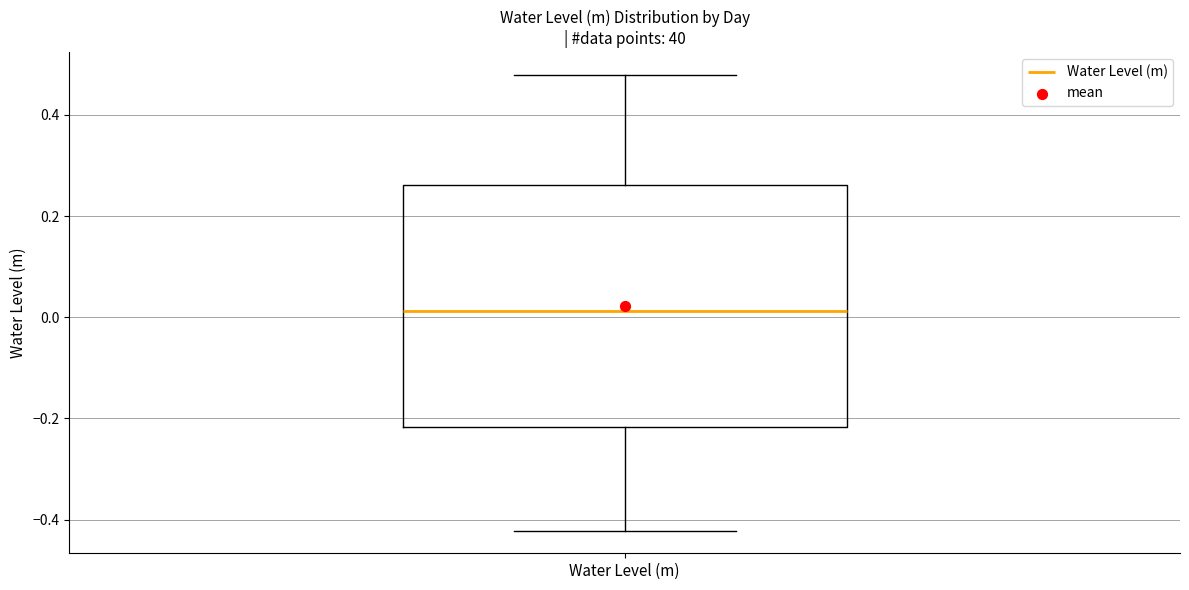

Where does the lower whisker of the box for Water Level (m) end on the y-axis? The values are not printed on the chart, so give them approximately, as read against the axis.

-0.42